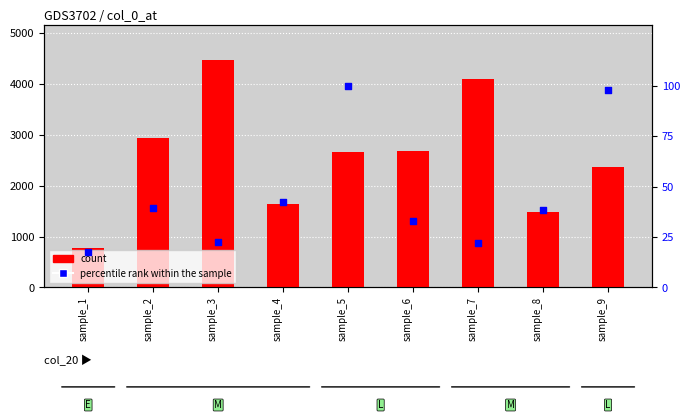

At which category is the sum across all series the highest?

sample_3